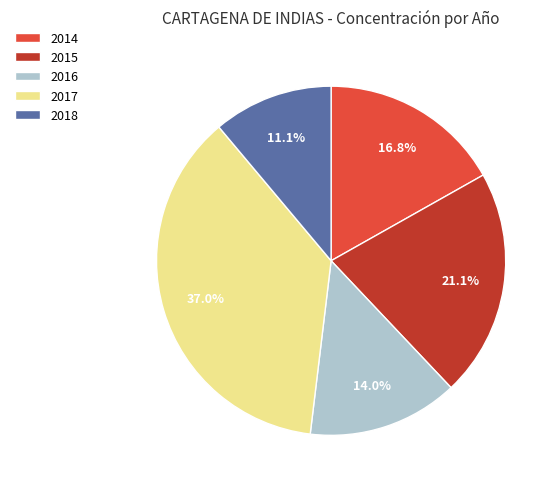

To the nearest percent, what is the difference between the largest and smallest slice percentages?

26%